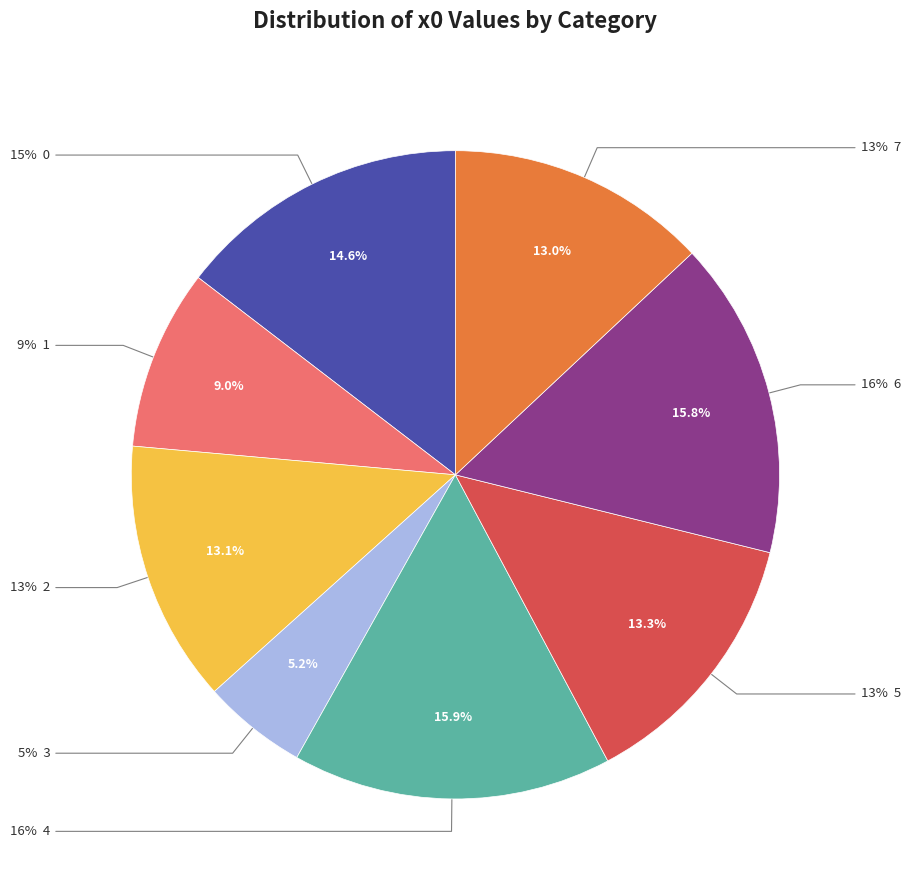

Which has a higher value, 1 or 7?

7